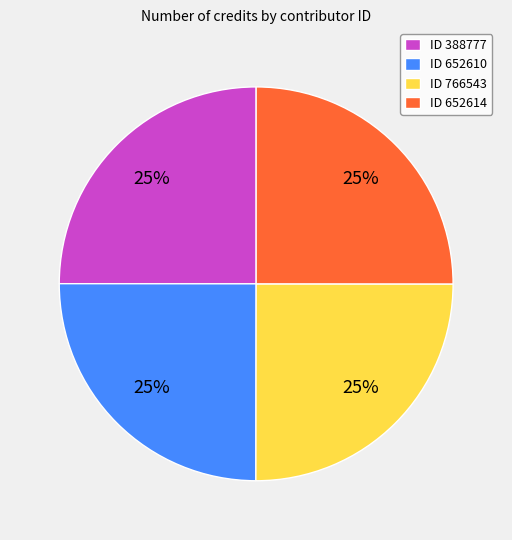

Is it true that ID 766543 is 36% of the pie?

False